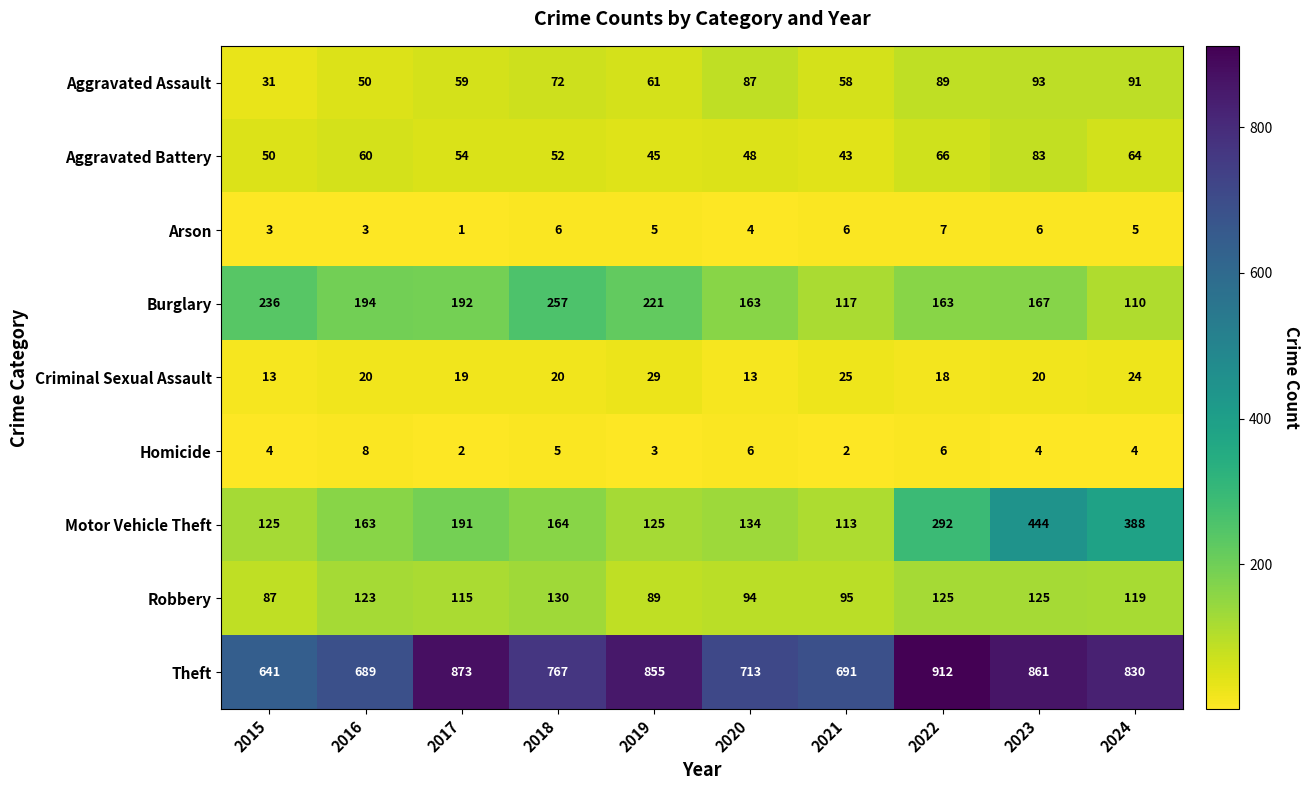

Which series has the largest range (max minus min)?

Motor Vehicle Theft